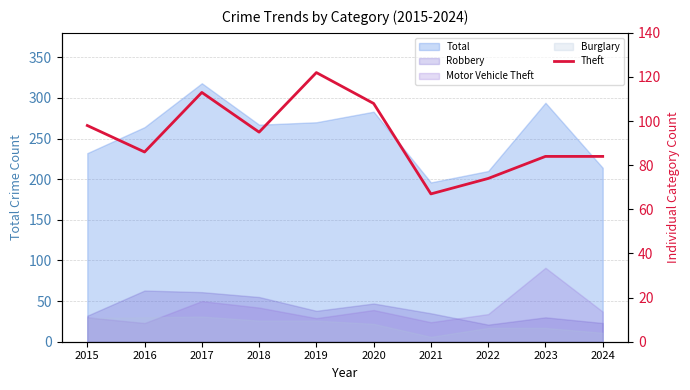

What is the value of the 4th point from the left?

95